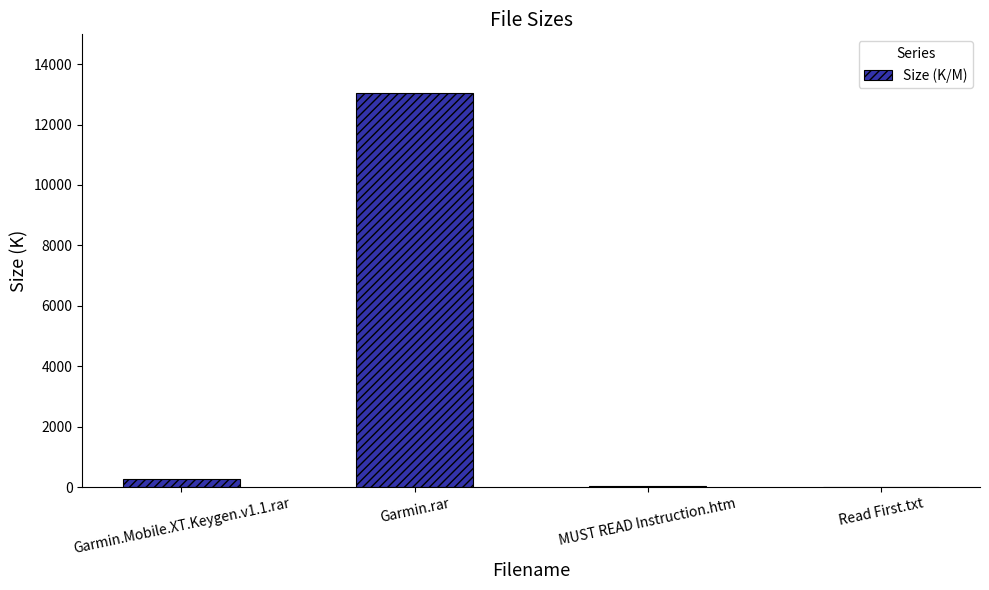

Between Garmin.Mobile.XT.Keygen.v1.1.rar and Garmin.rar, which is larger?

Garmin.rar